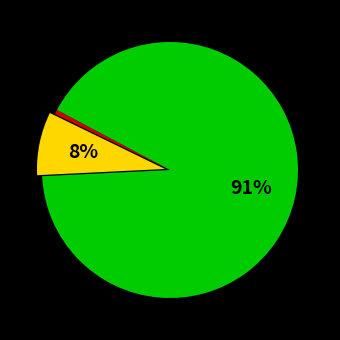

To the nearest percent, what is the average slice percentage?

33%